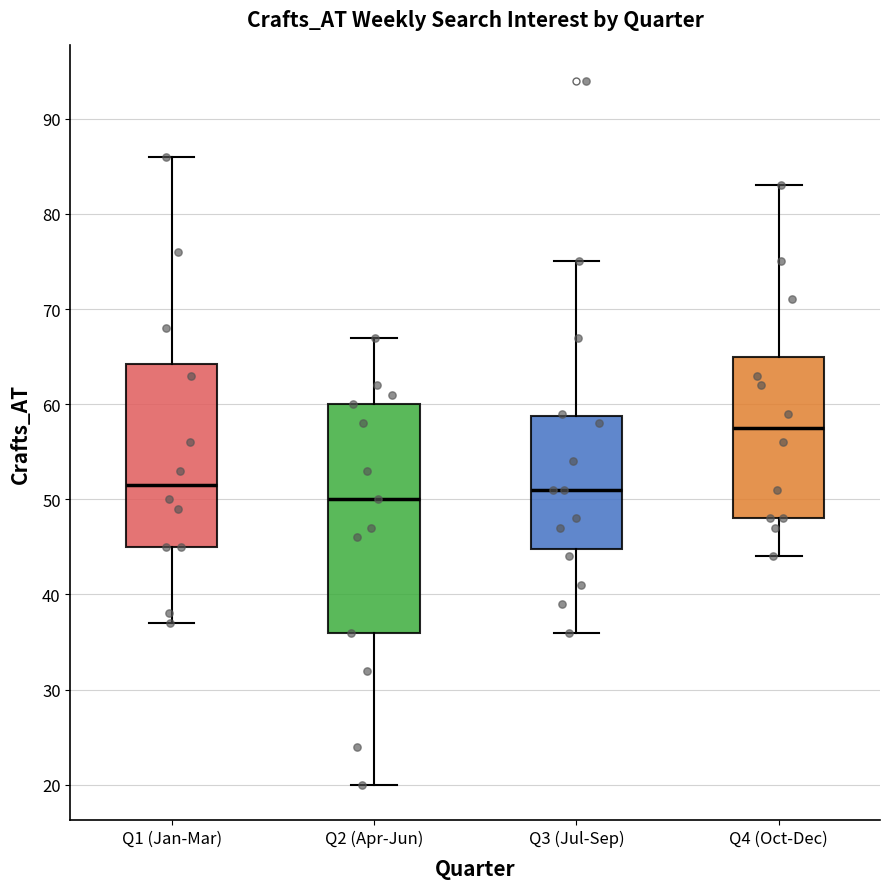

Which box is the tallest, from its lower edge to its upper edge?

Q2 (Apr-Jun)